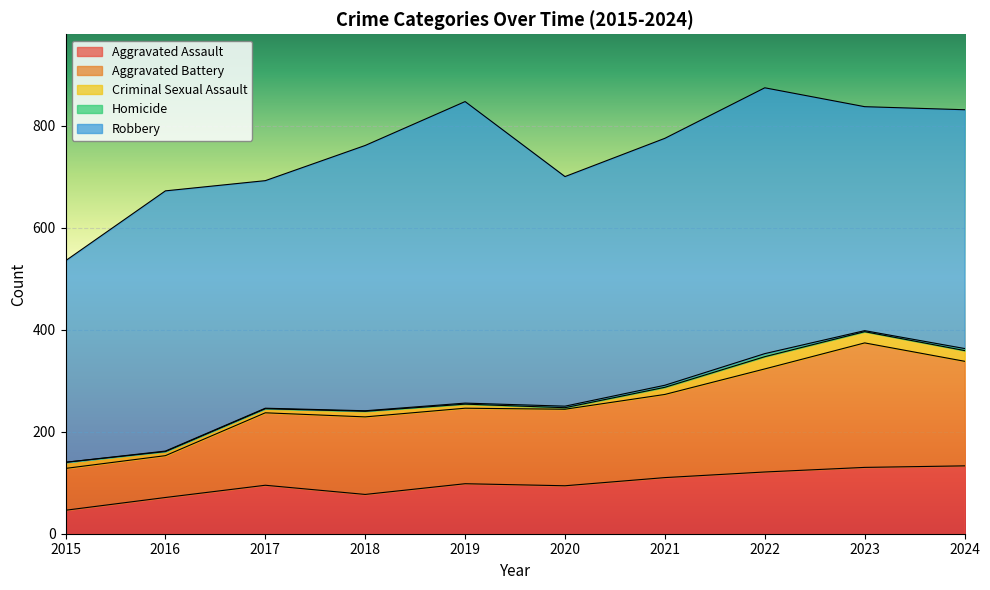

How many lines are shown in the chart?

5